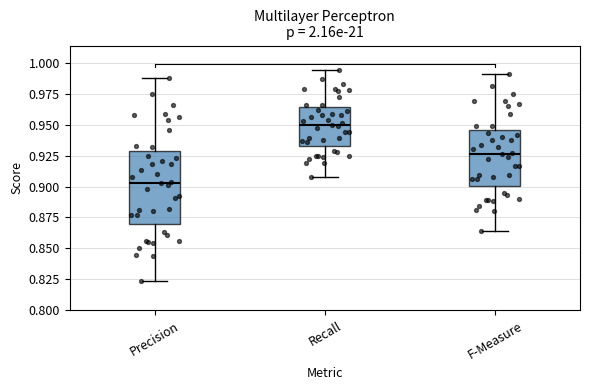

Comparing the boxes themselves (not the whiskers), which one is the tallest?

Precision